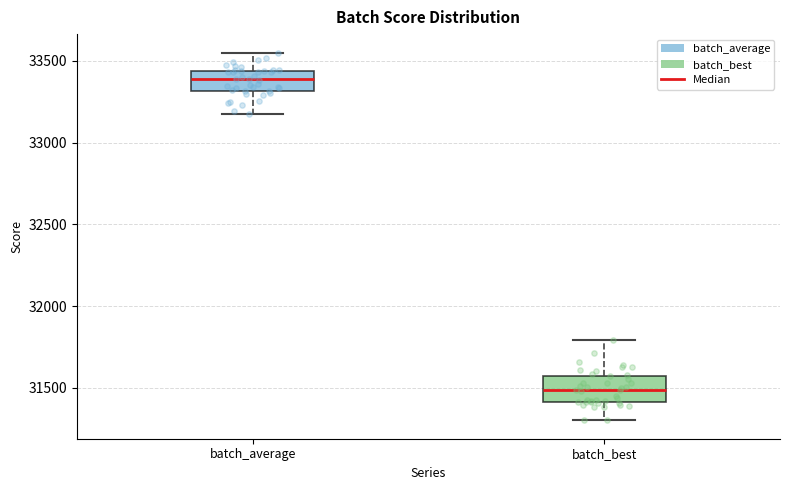

Where is the lower edge of the box for batch_average on the y-axis? The values are not printed on the chart, so give them approximately, as read against the axis.

33300